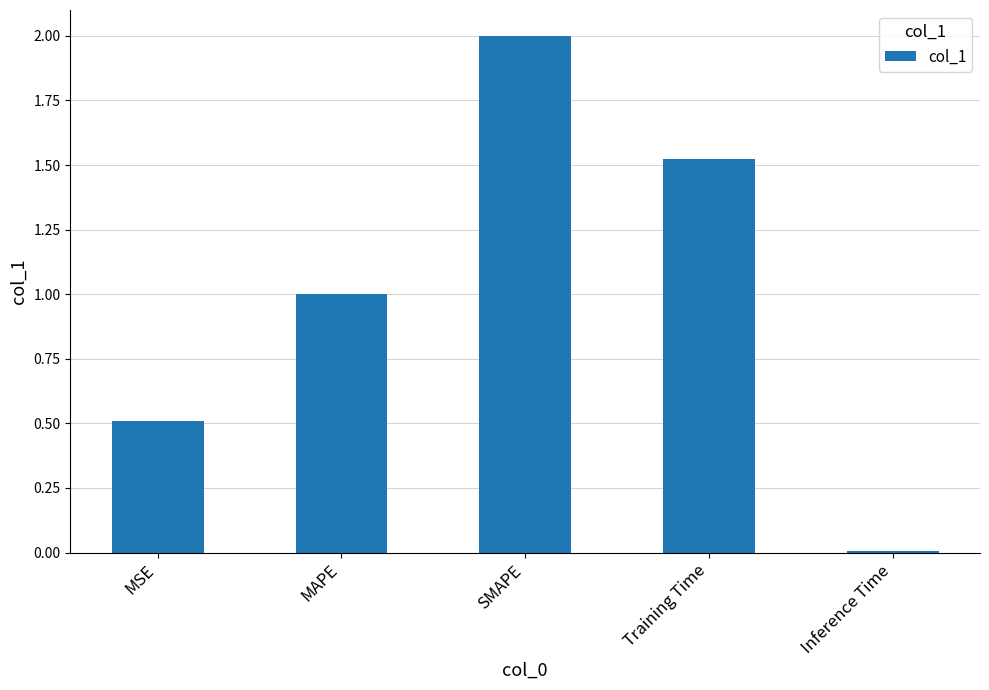

What is the value of the 1st bar from the left?

0.5